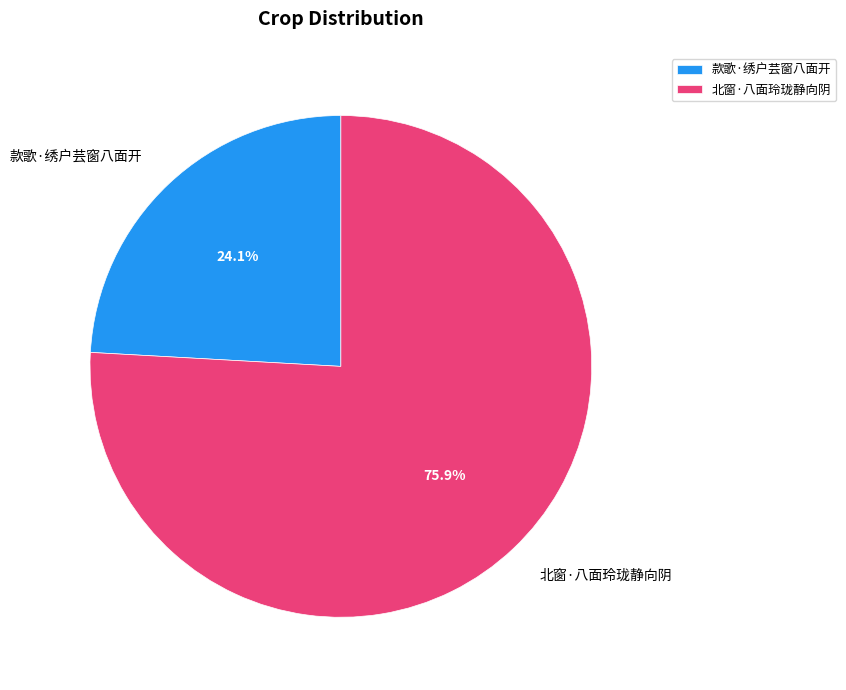

Which slice is the largest?

北窗·八面玲珑静向阴